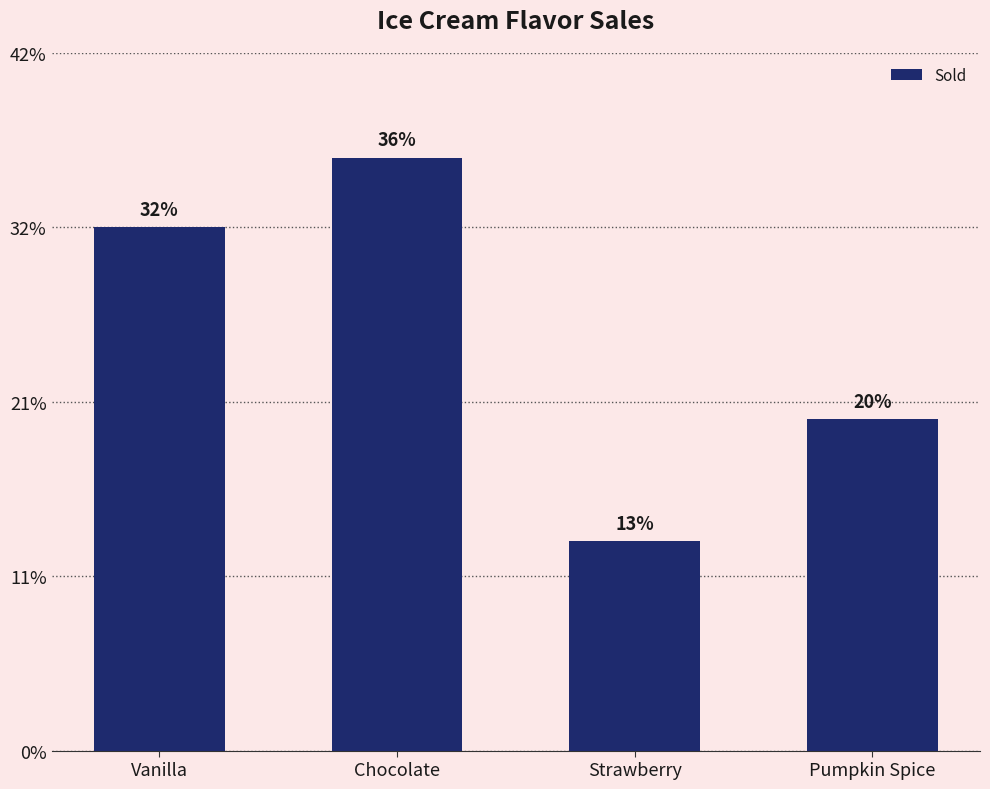

Are the bars horizontal?

No